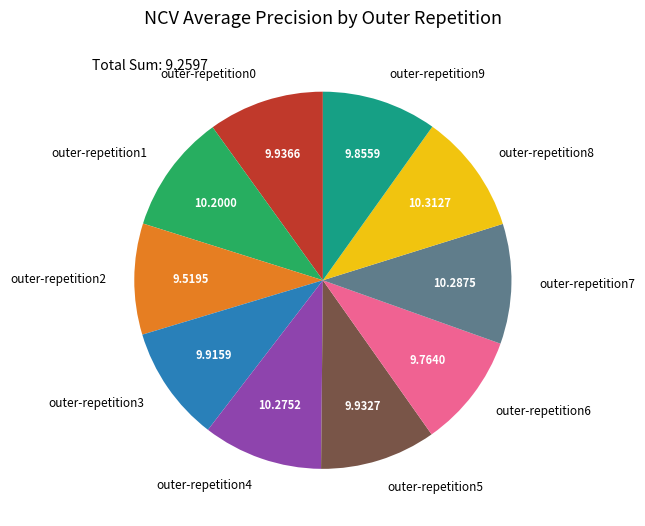

Does outer-repetition5 account for over 50% of the chart?

No